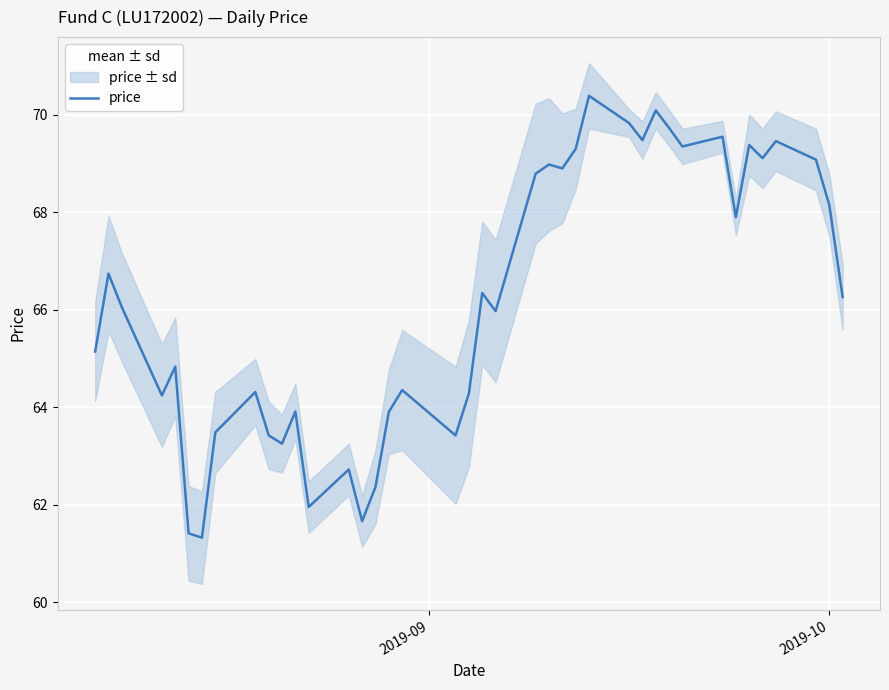

What is the minimum value for price?

61.3